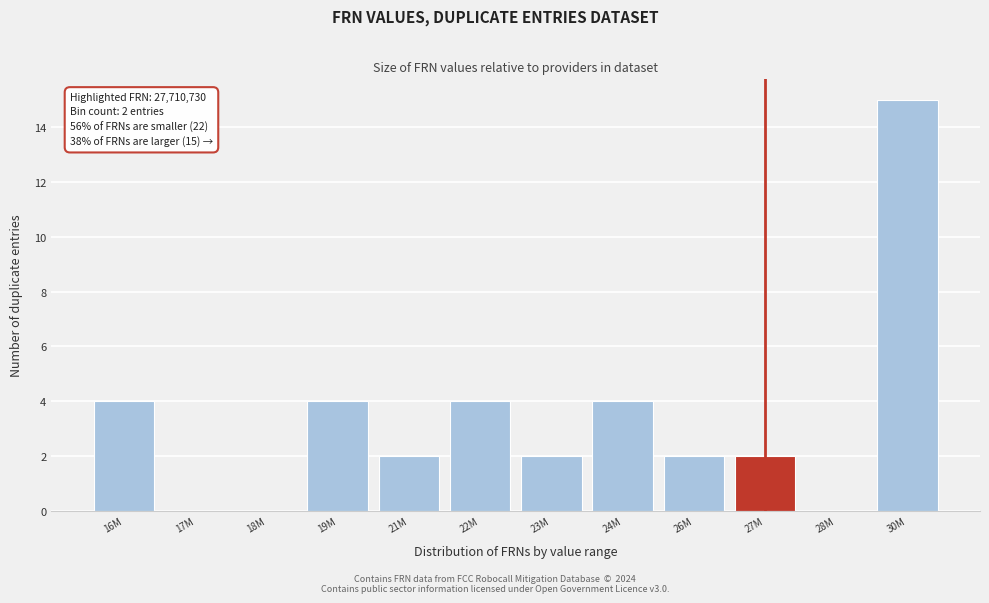

Reading right to left, what are all the values shown in this chart?

30M=15	28M=0	27M=2	26M=2	24M=4	23M=2	22M=4	21M=2	19M=4	18M=0	17M=0	16M=4